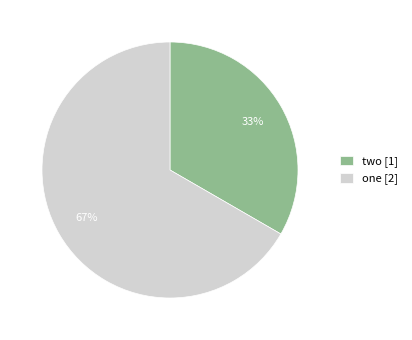

Is there any slice that represents more than half of the pie?

Yes